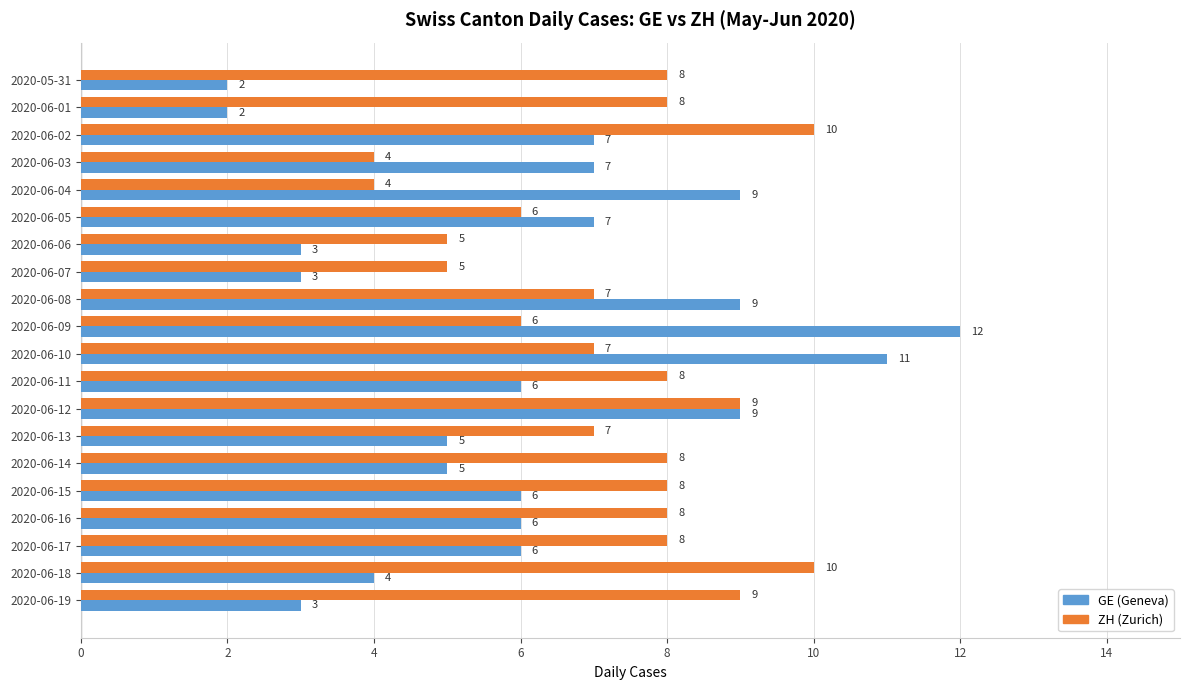

What is the average value of the GE (Geneva) series?

6